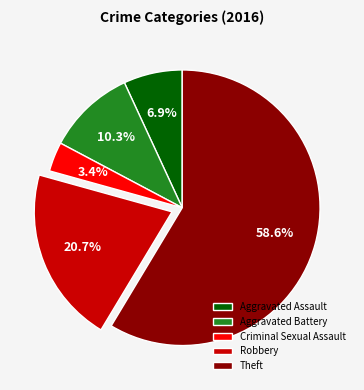

What percentage is the Robbery slice, to the nearest percent?

21%